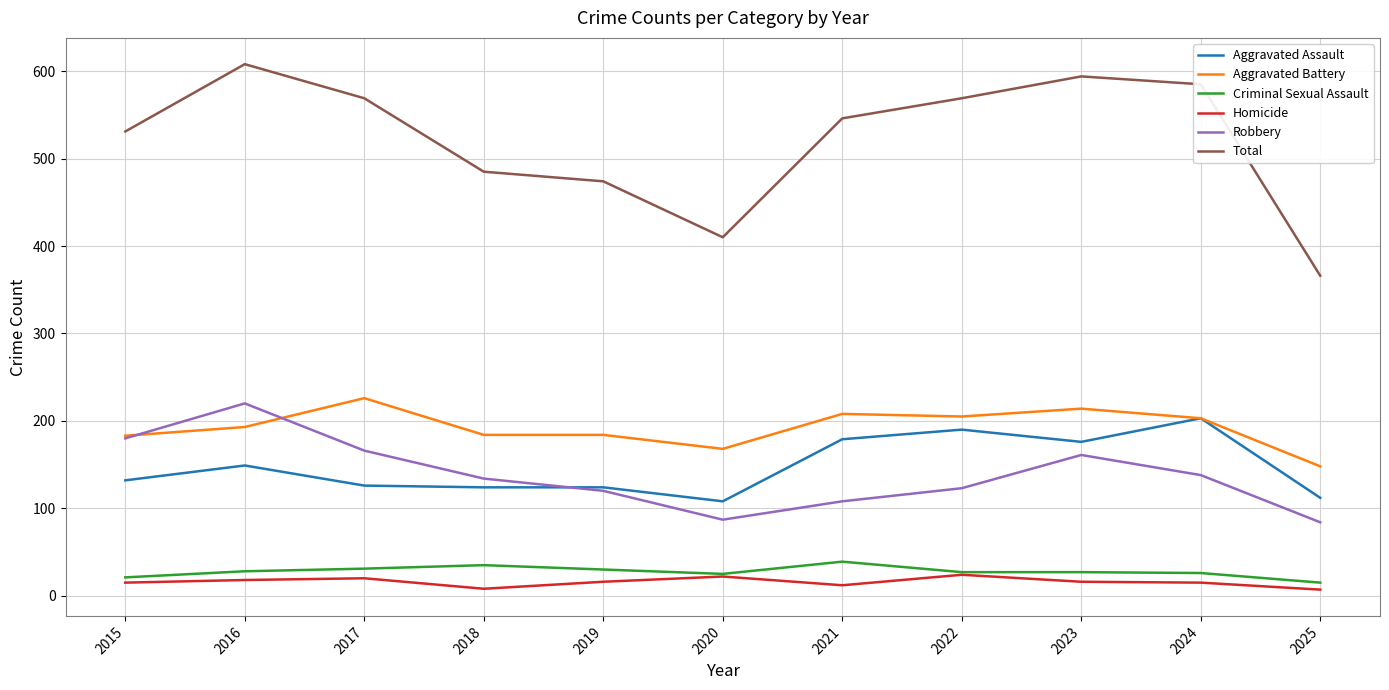

At 2017, list the series in order from largest to smallest.

Total, Aggravated Battery, Robbery, Aggravated Assault, Criminal Sexual Assault, Homicide